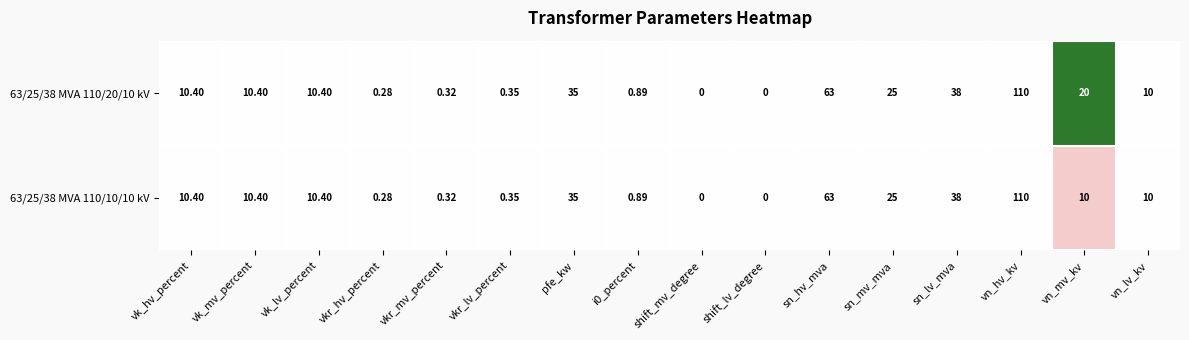

At which category does the chart reach its peak across all series?

vn_hv_kv